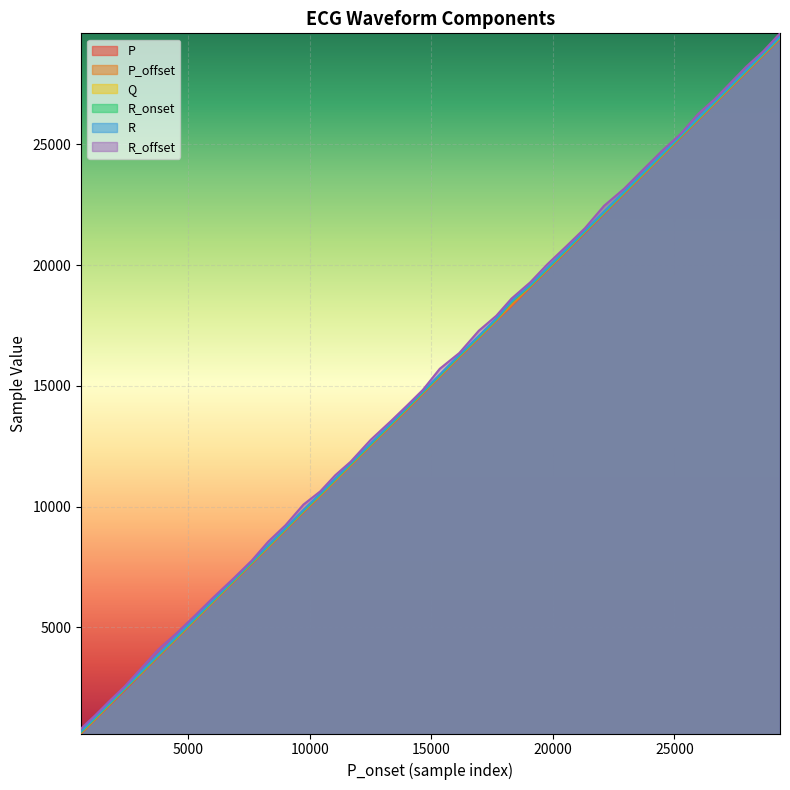

Is it true that R equals 17450 at 12503?

False